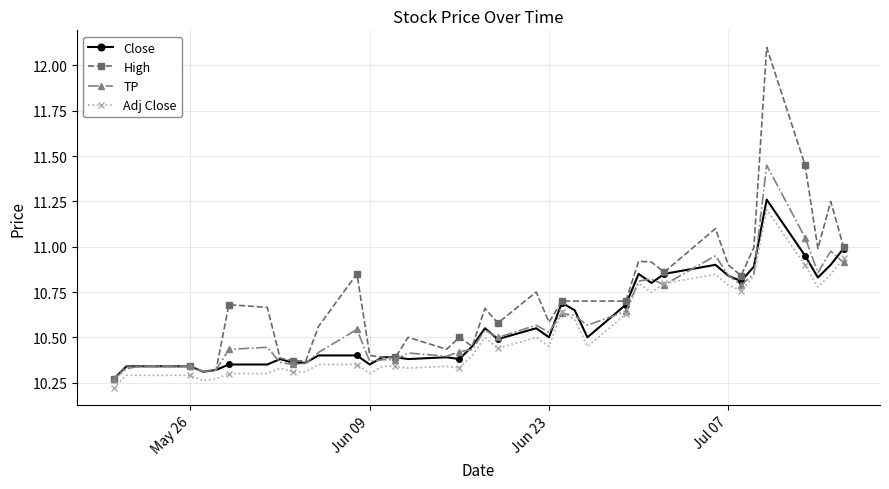

What is the smallest value displayed?

10.2